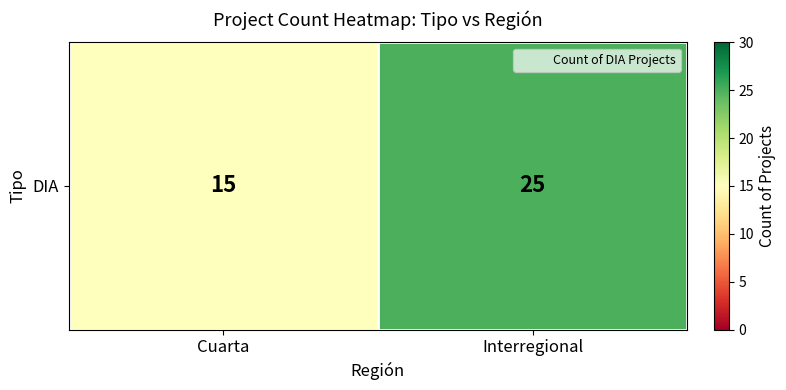

Count the values in the range 15 to 25.

2